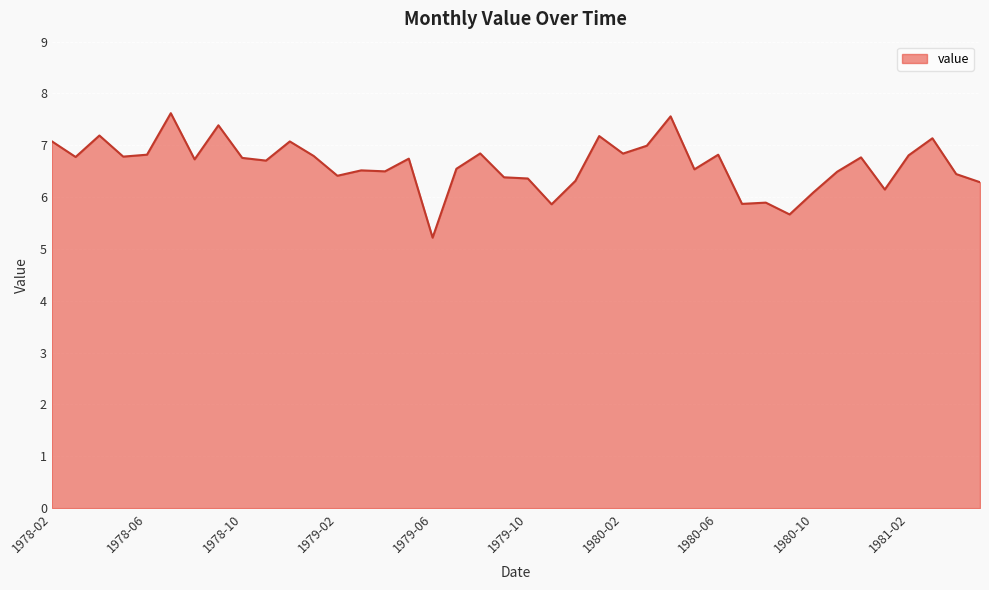

What is the greatest value displayed?

7.6